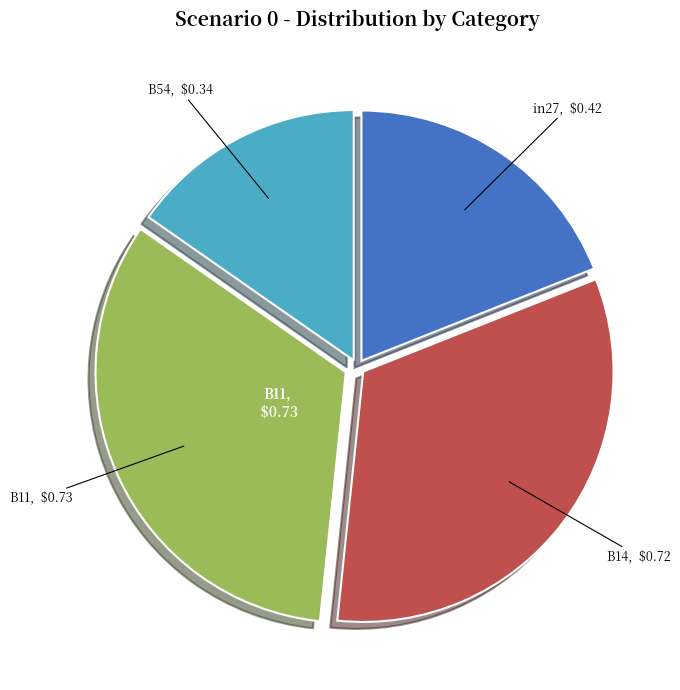

Is there a majority slice in this chart?

No